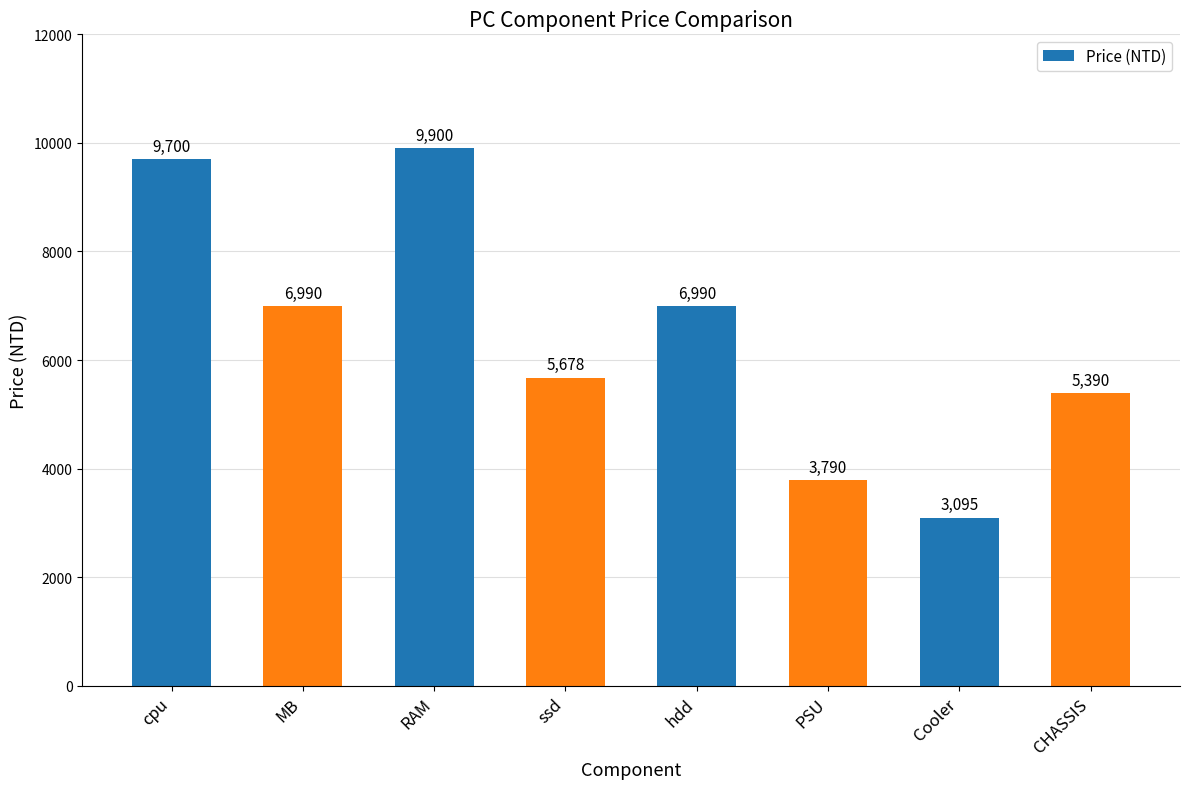

What is the label of the 6th bar from the right?

RAM